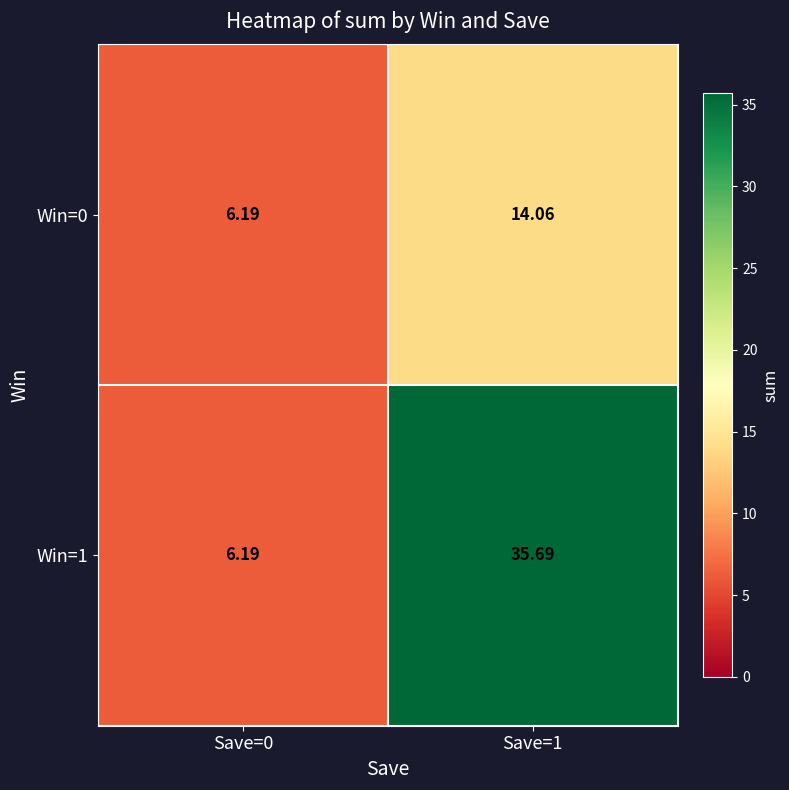

Is the value of Win=0 at Save=1 greater than the value of Win=1 at Save=1?

No